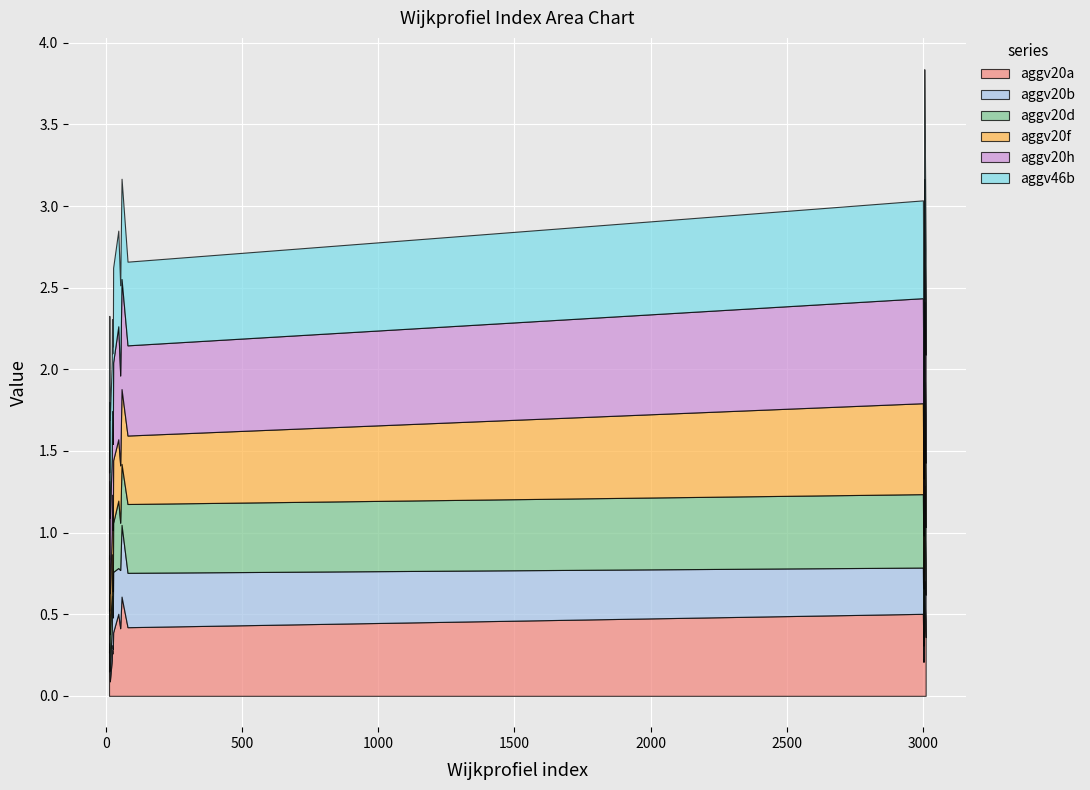

True or false: aggv20d and aggv20f intersect in this chart.

True